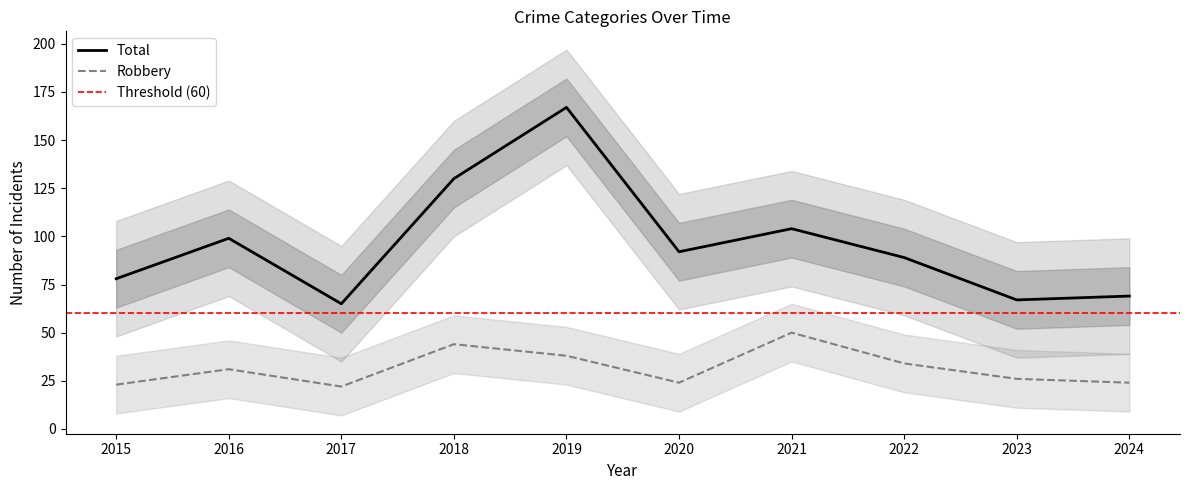

Which series has the largest range (max minus min)?

Total